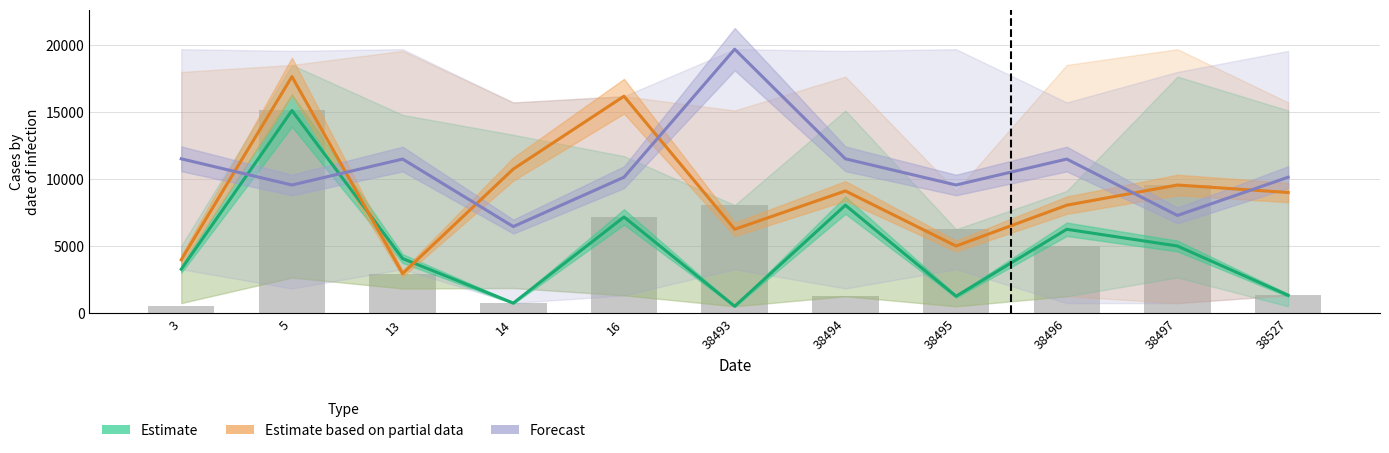

How many values in the Estimate series exceed 4073?

5